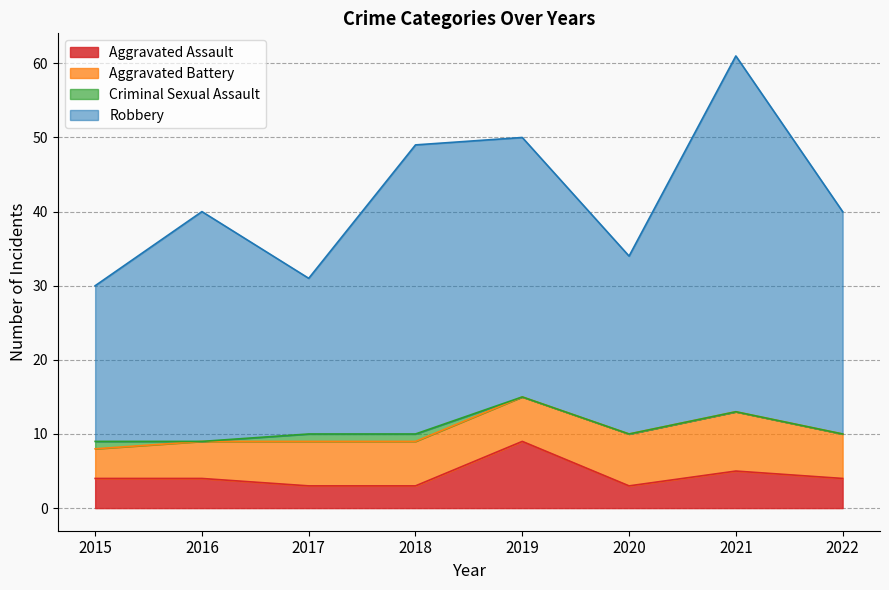

At which category is the sum across all series the highest?

2021